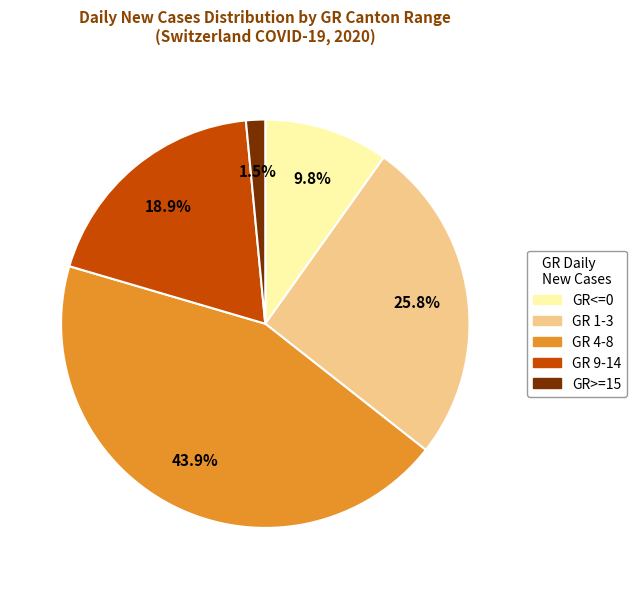

To the nearest percent, what is the combined percentage of GR<=0 and GR 1-3?

36%